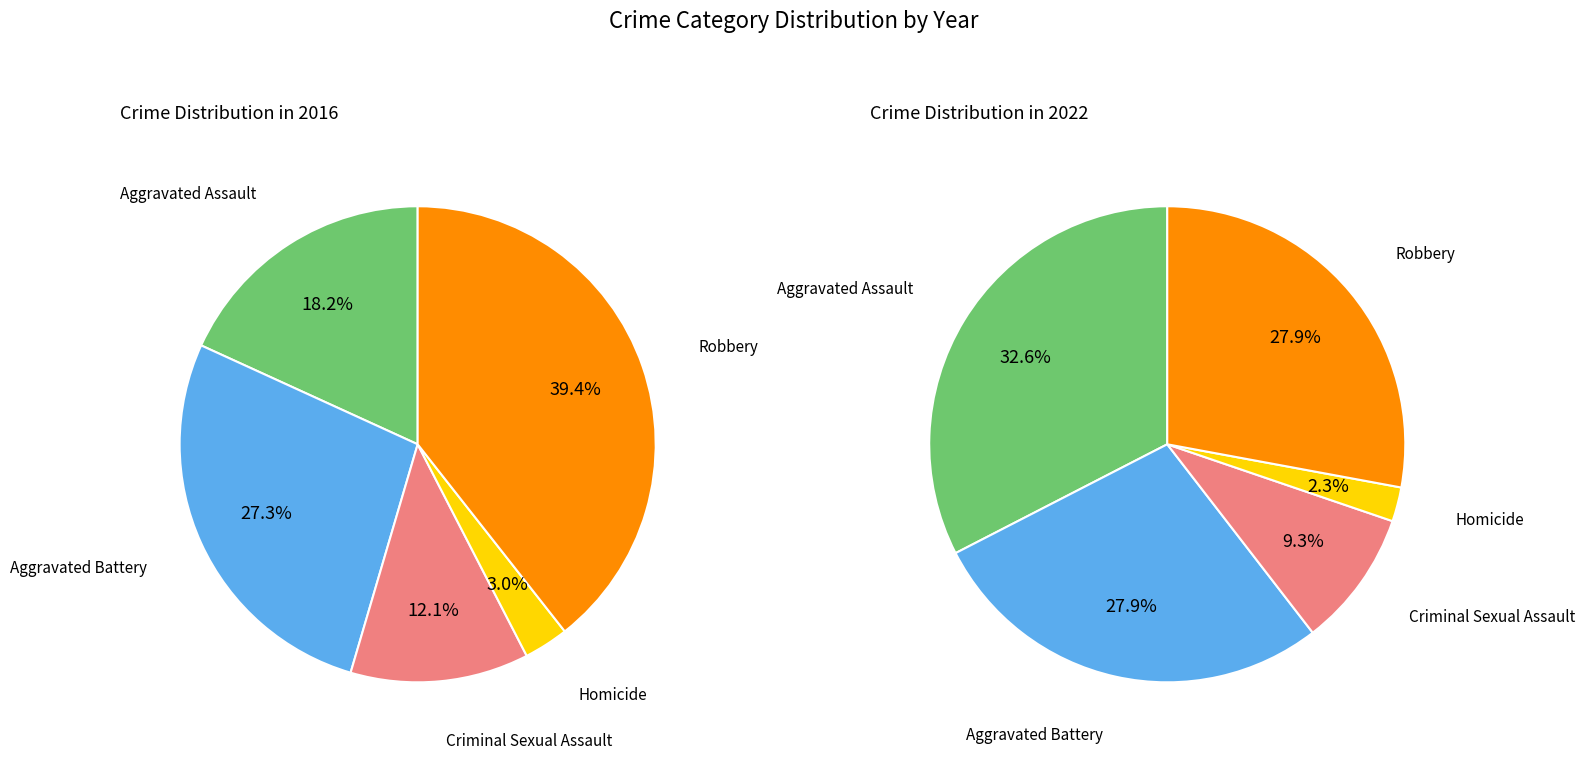

How many segments does this pie chart have?

5